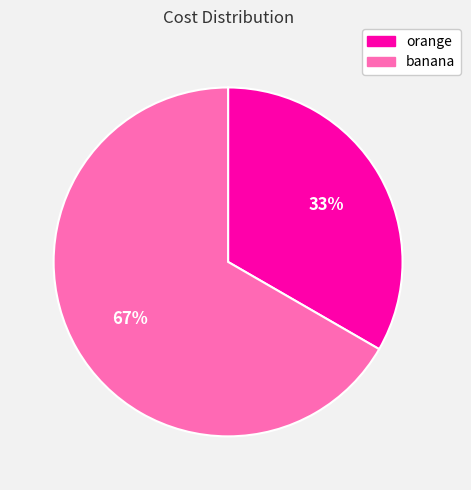

What is the largest slice in the pie chart?

banana